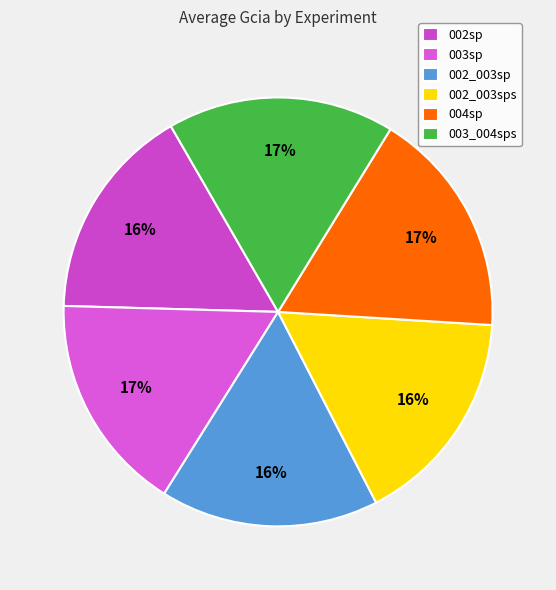

To the nearest percent, what is the combined percentage of 003sp and 002_003sps?

33%